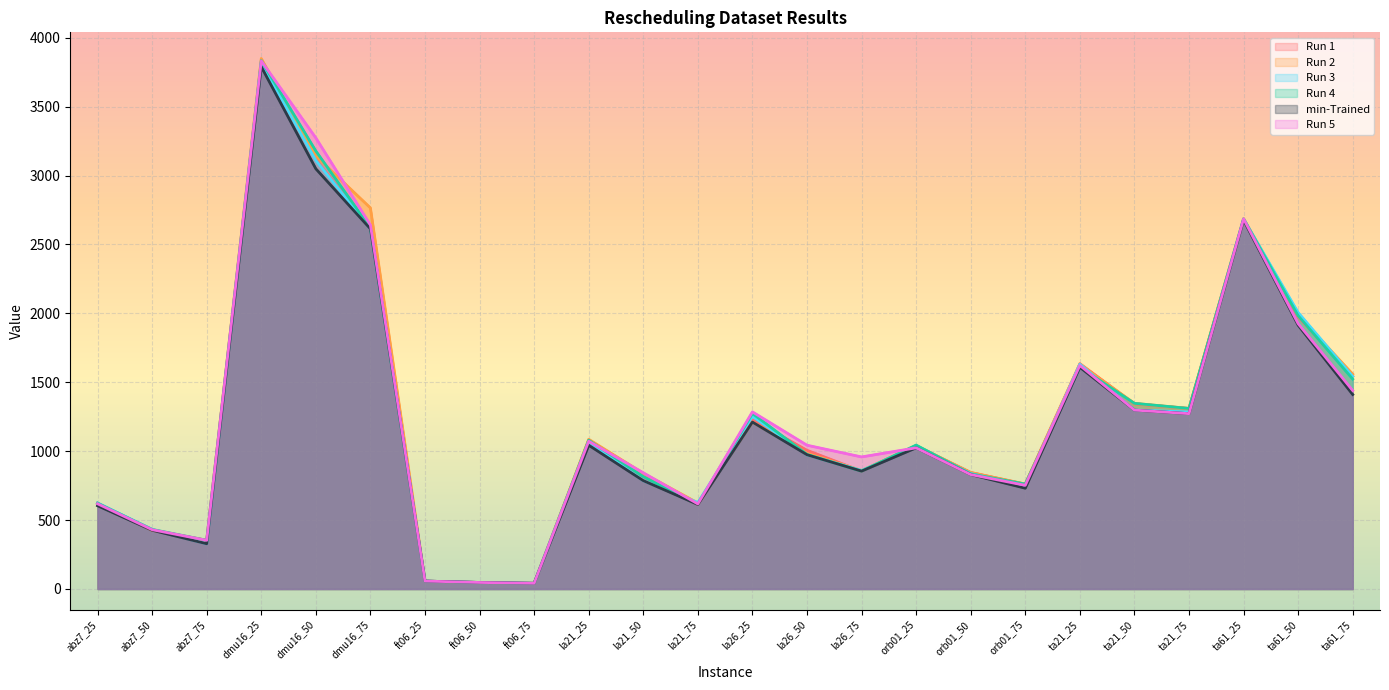

What value does the Run 3 series have at orb01_25, to the nearest 100?

1000